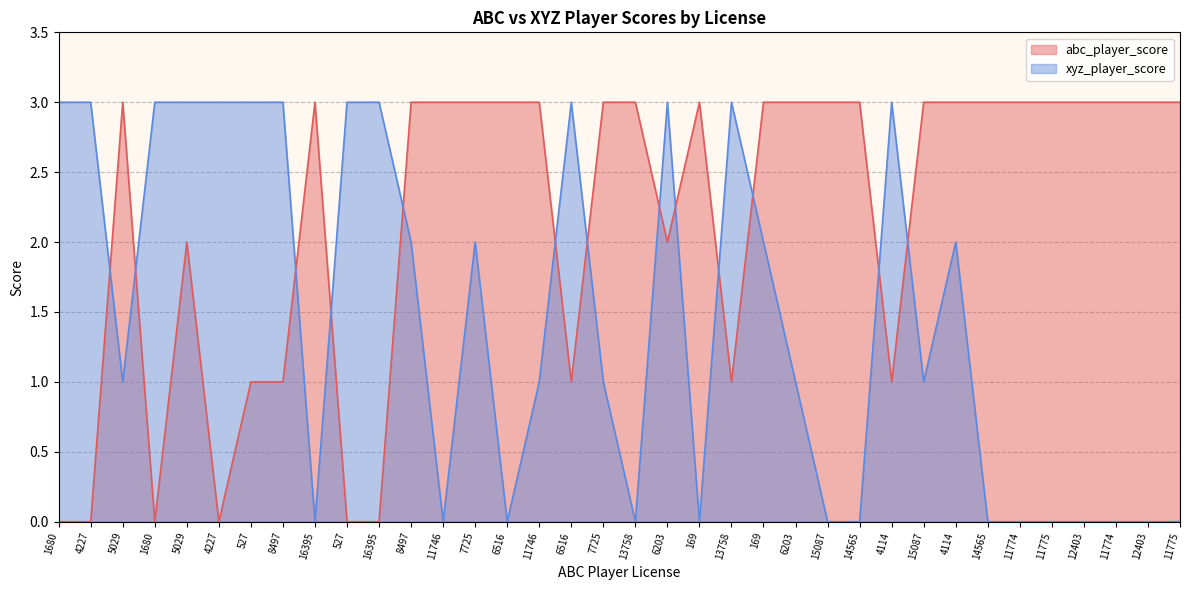

Does the chart display data point markers on the line(s)?

No